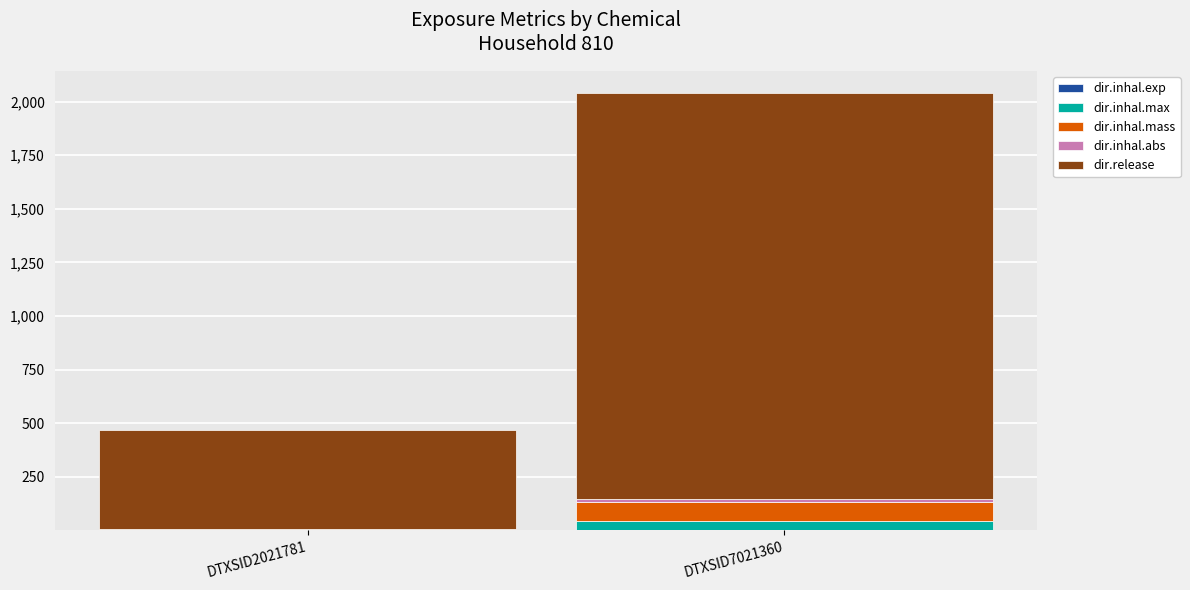

Are the bars grouped side by side (vs. stacked)?

No